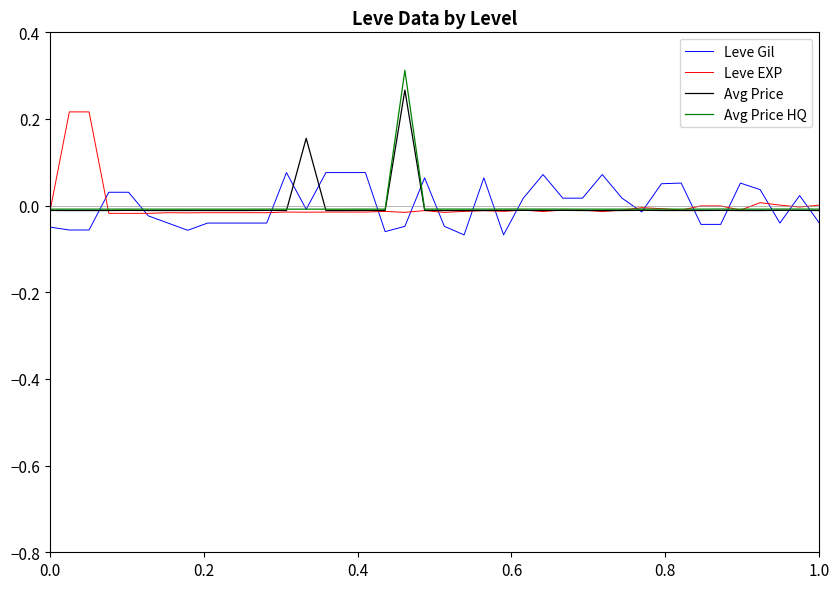

Which series has the widest spread of values?

Avg Price HQ